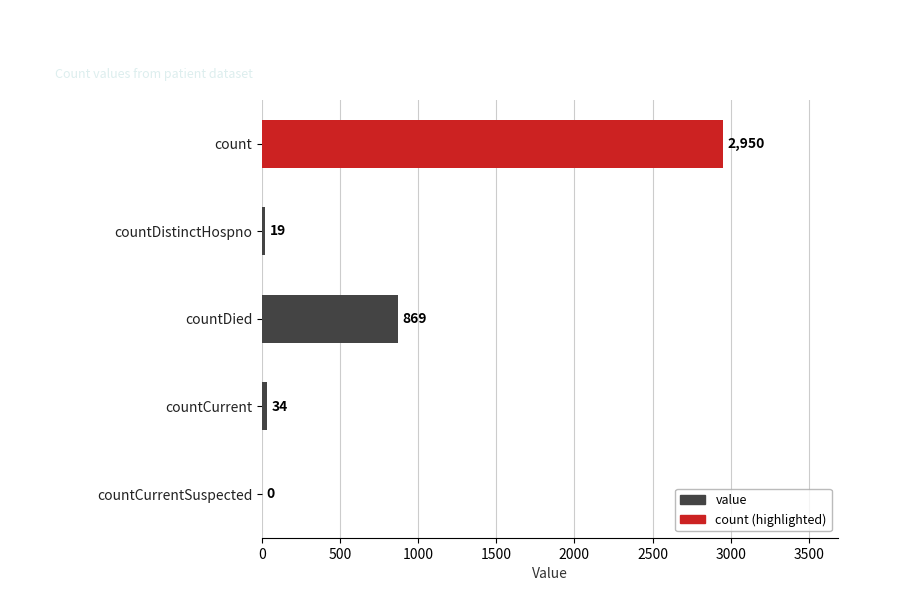

True or false: the data shows 869 at countDied.

True